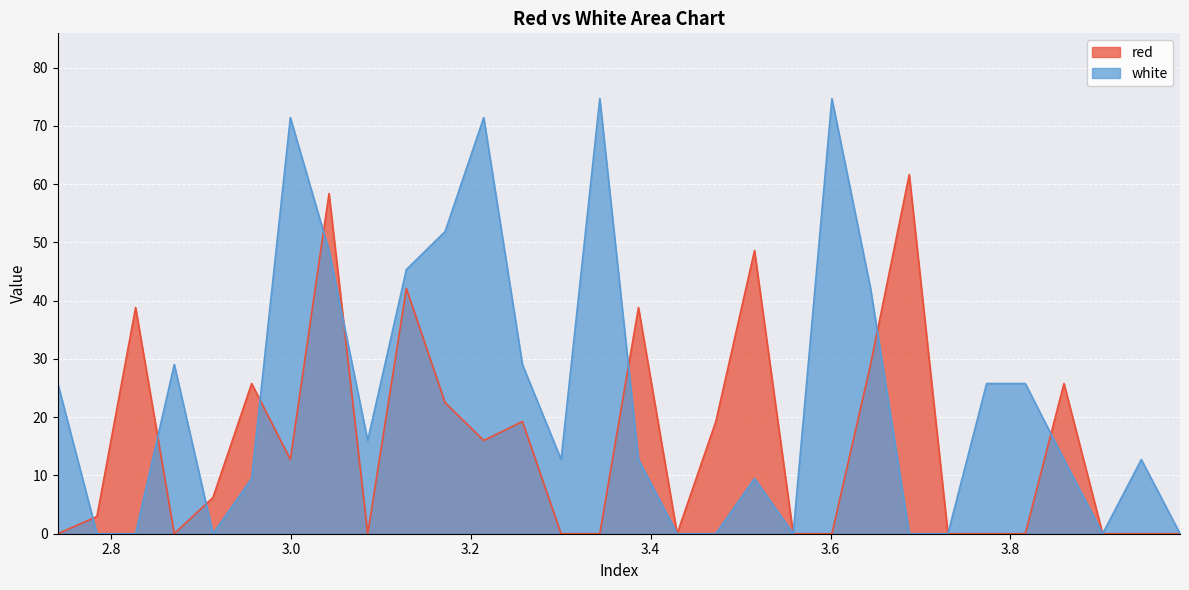

What are all the series names shown in the legend?

red, white